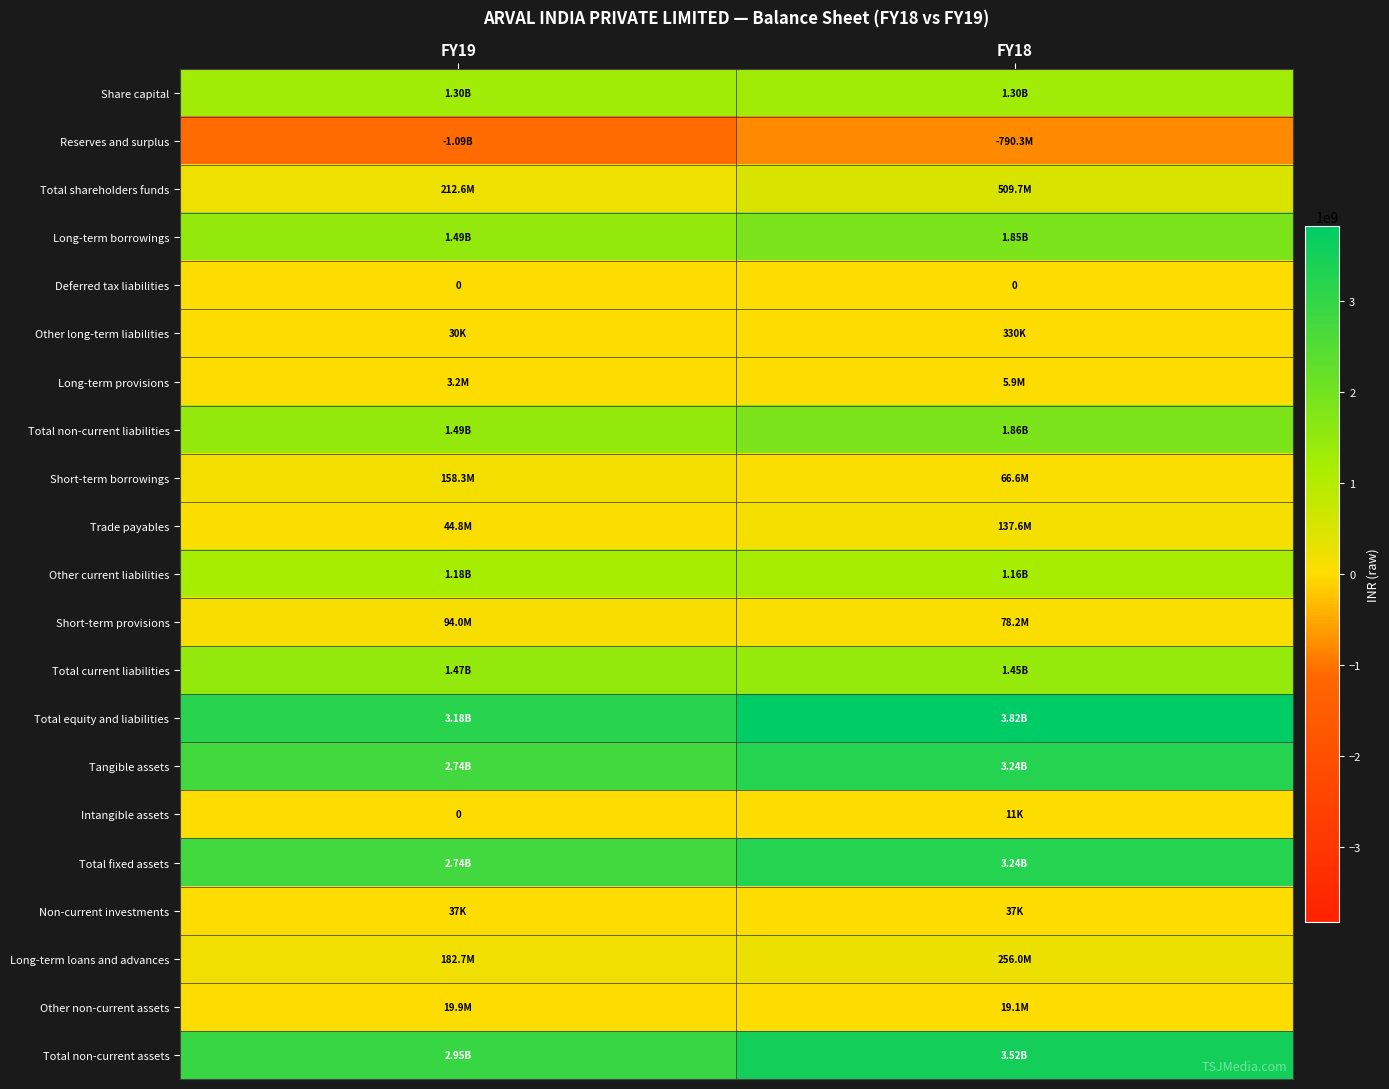

Rank the series by their maximum value, from highest to lowest.

Total equity and liabilities, Total non-current assets, Total fixed assets, Tangible assets, Total non-current liabilities, Long-term borrowings, Total current liabilities, Share capital, Other current liabilities, Total shareholders funds, Long-term loans and advances, Short-term borrowings, Trade payables, Short-term provisions, Other non-current assets, Long-term provisions, Other long-term liabilities, Non-current investments, Intangible assets, Deferred tax liabilities, Reserves and surplus